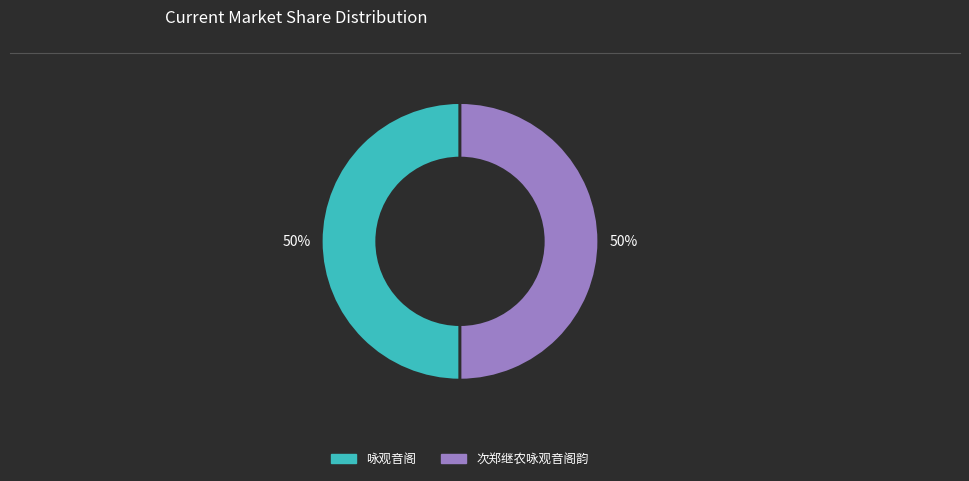

To the nearest percent, what percentage of the pie is 咏观音阁?

50%